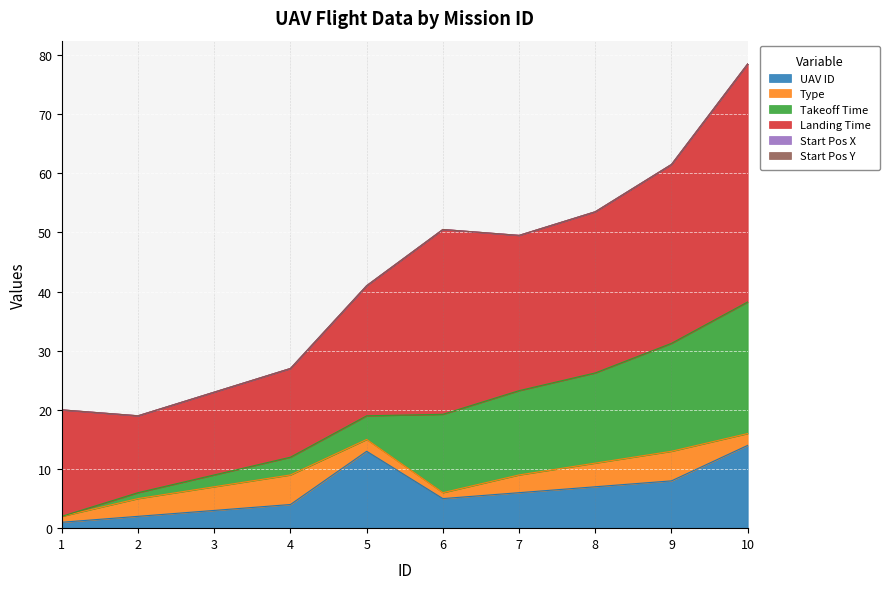

Where is the first local maximum for UAV ID?

5